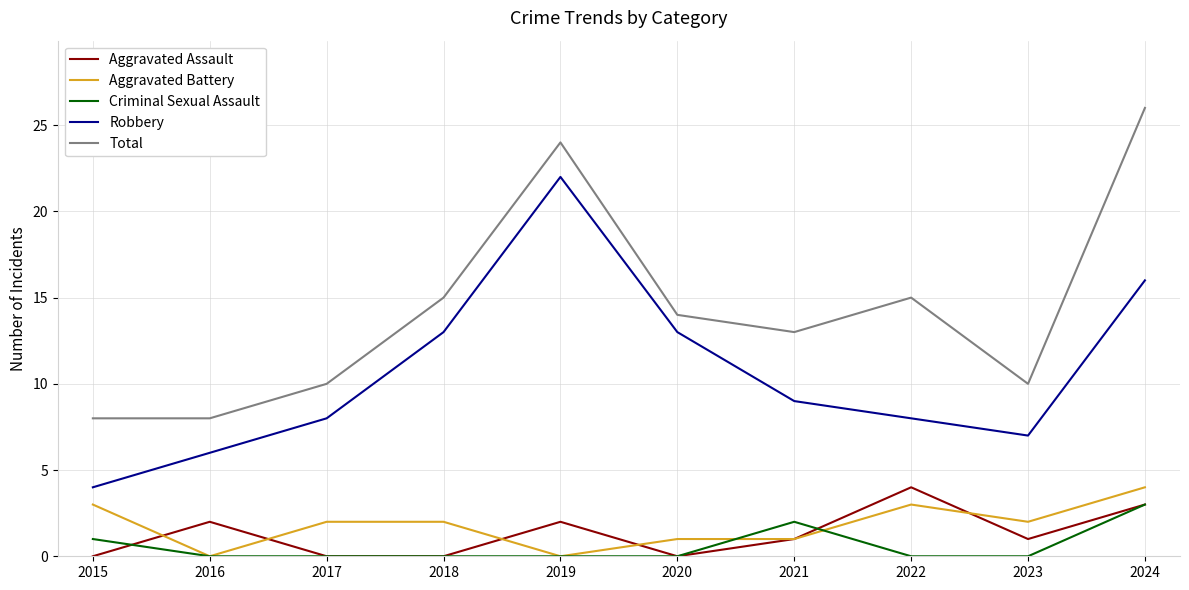

How many lines are shown in the chart?

5